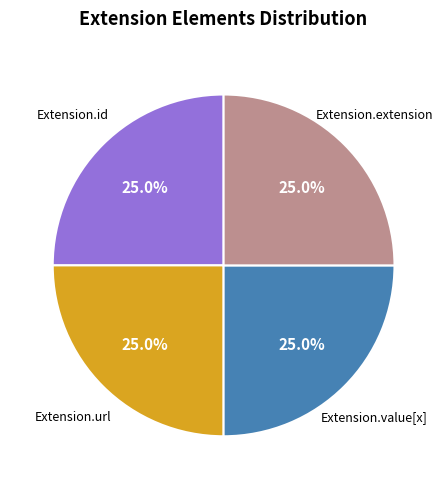

To the nearest percent, what is the average slice percentage?

25%